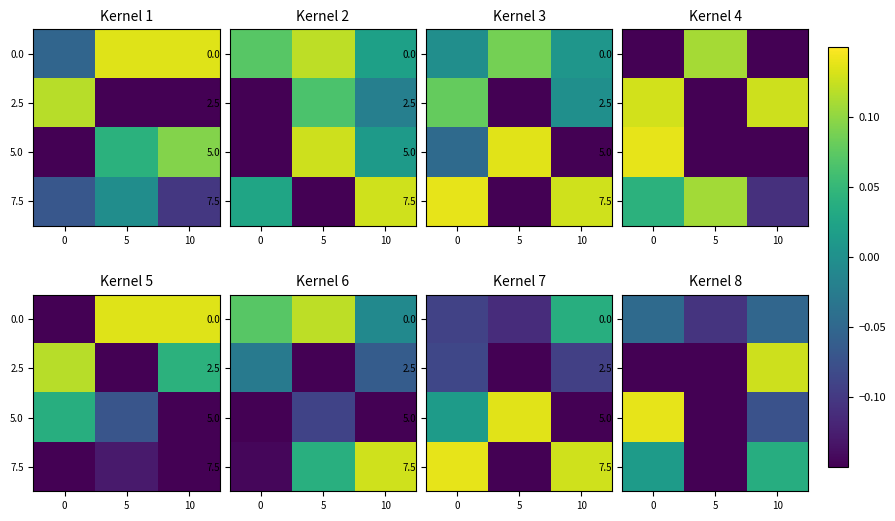

At how many categories does at least one series exceed 0?

2